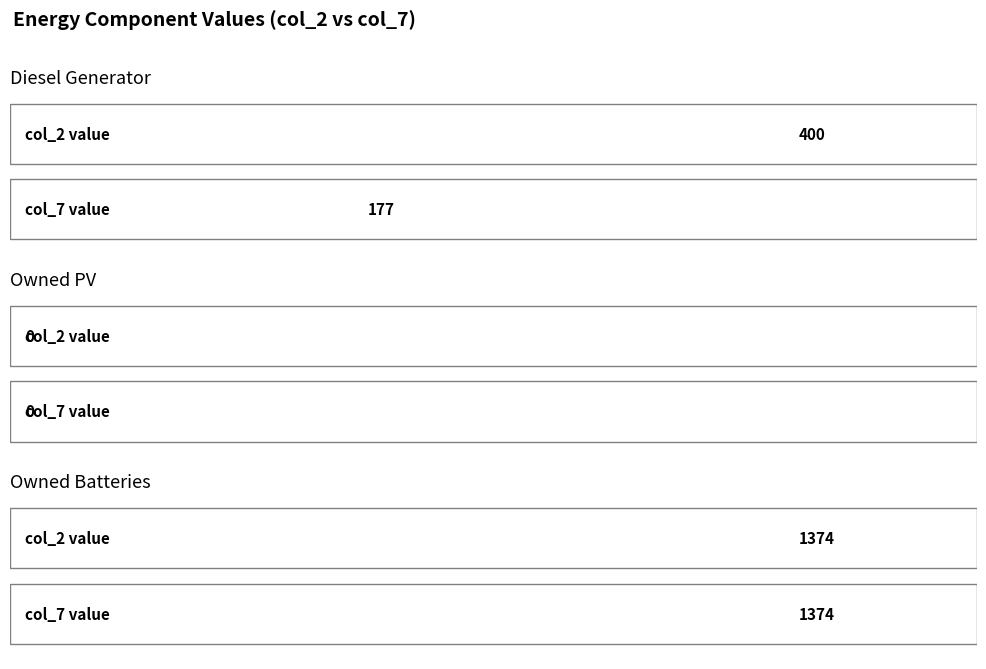

True or false: Owned PV has more than 0 interior local peaks.

False